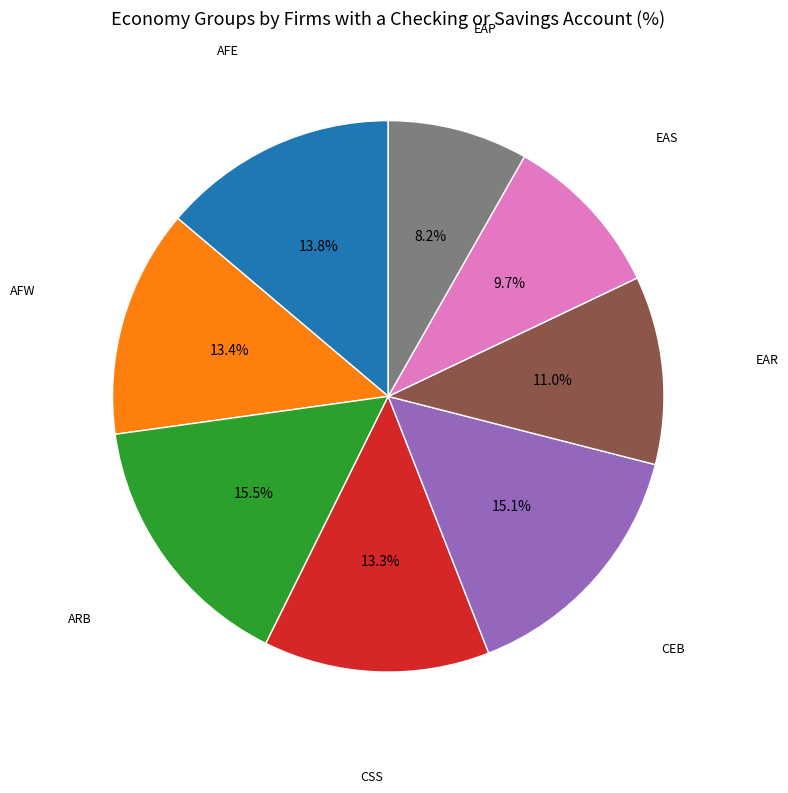

To the nearest percent, what is the difference between the largest and smallest slice percentages?

7%